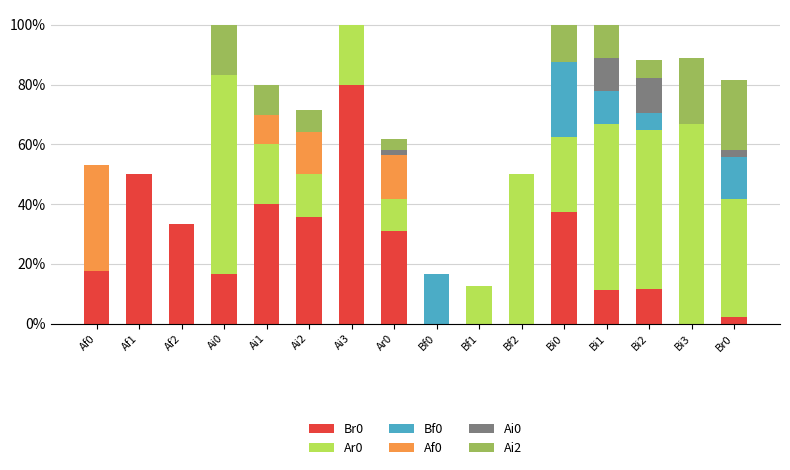

Does the chart contain stacked bars?

Yes